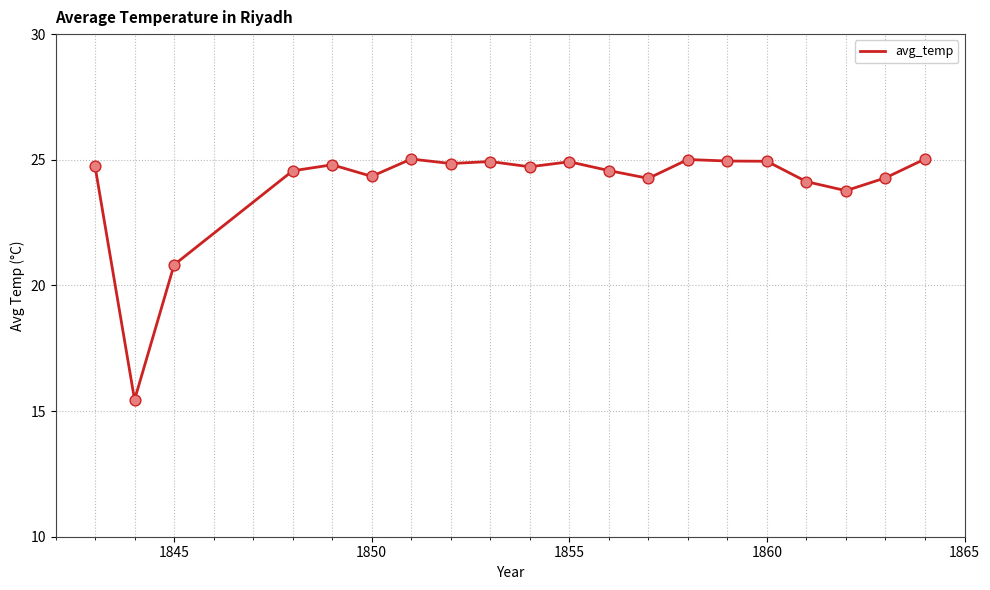

What is the maximum value shown in the chart?

25.0